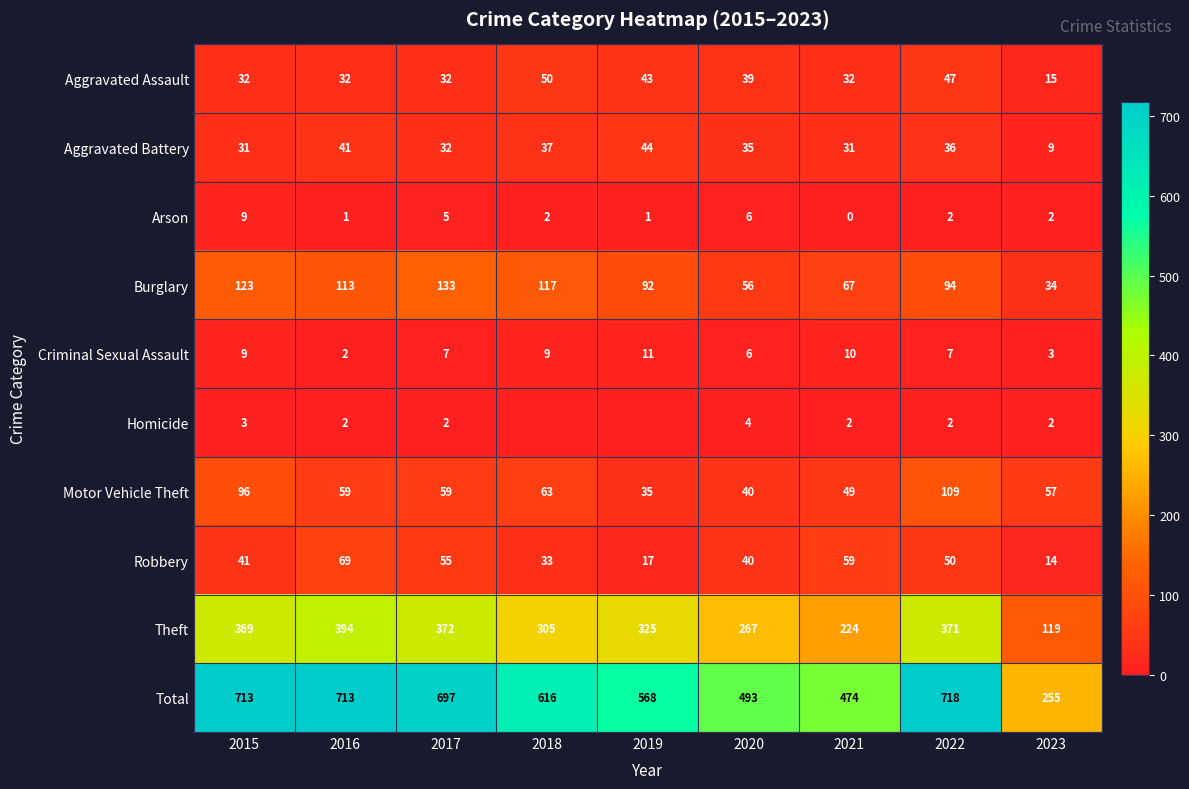

Is the value of Aggravated Battery at 2021 greater than the value of Burglary at 2016?

No